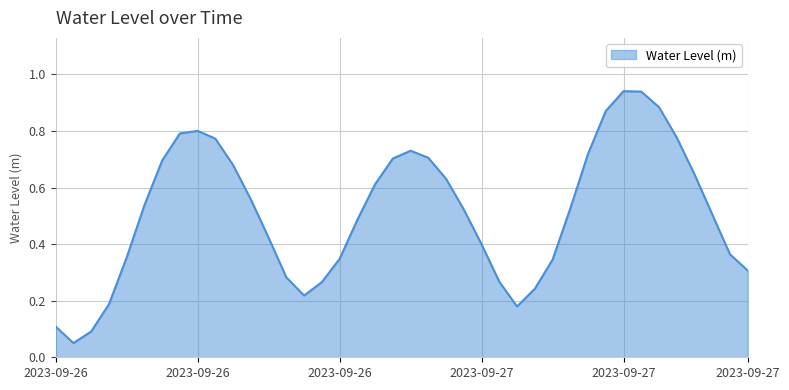

Does the chart have visible grid lines?

Yes